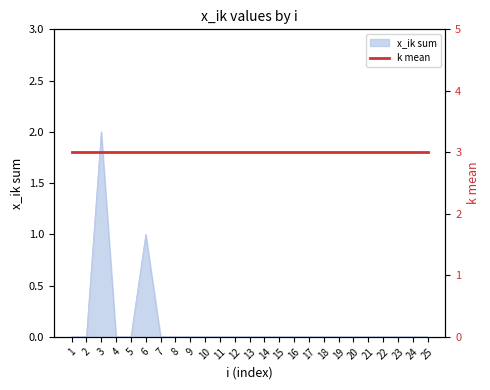

How many lines are shown in the chart?

1